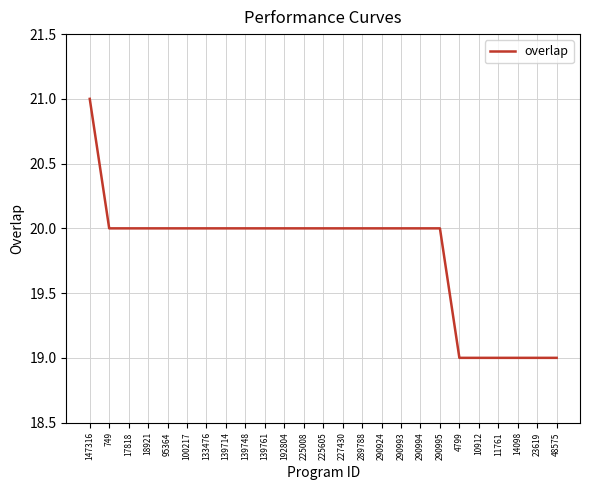

What is the approximate value at 4799?

19